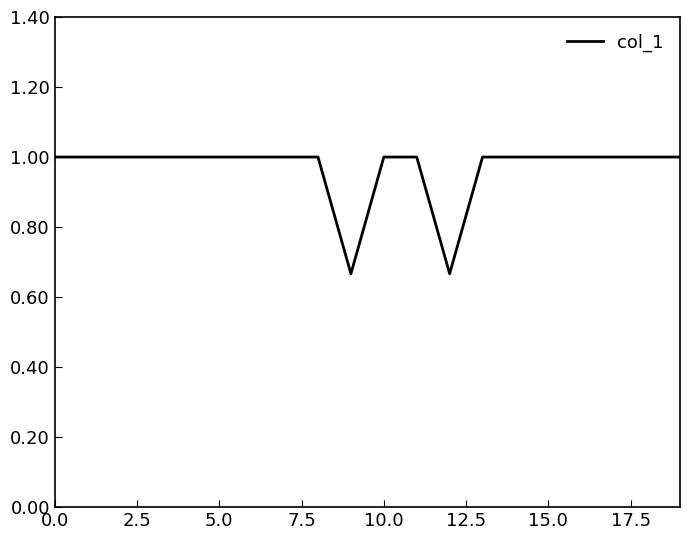

What is the maximum value shown in the chart?

1.0